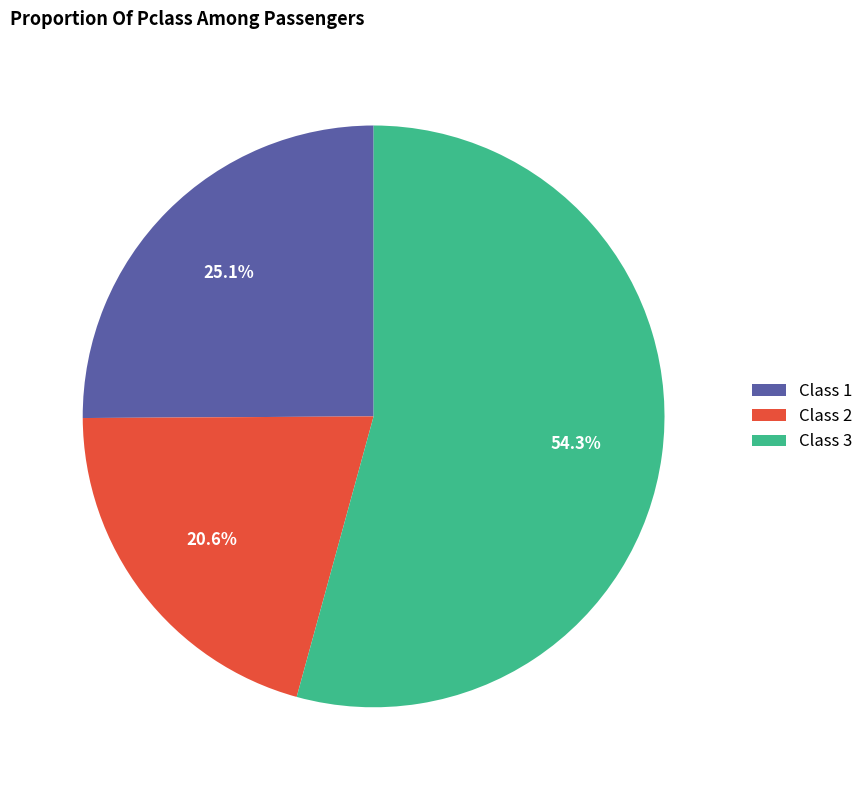

Rank the categories by value from lowest to highest.

Class 2, Class 1, Class 3